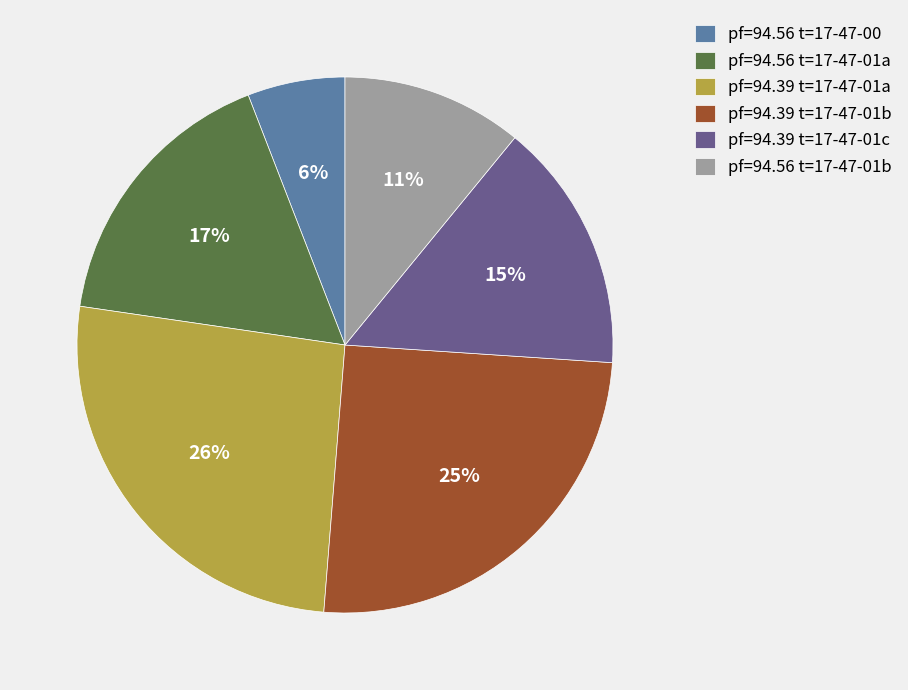

What percentage is the pf=94.39 t=17-47-01c slice, to the nearest percent?

15%